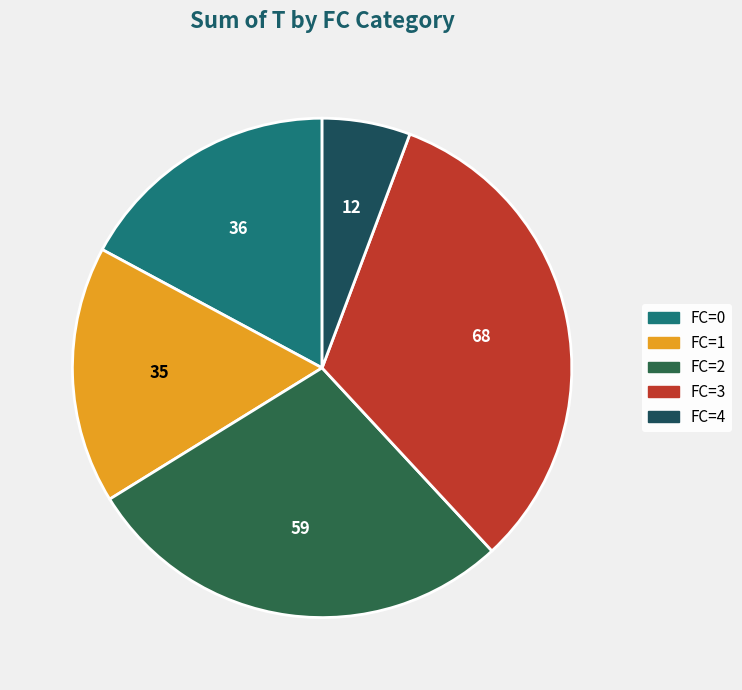

Is there any slice that represents more than half of the pie?

No